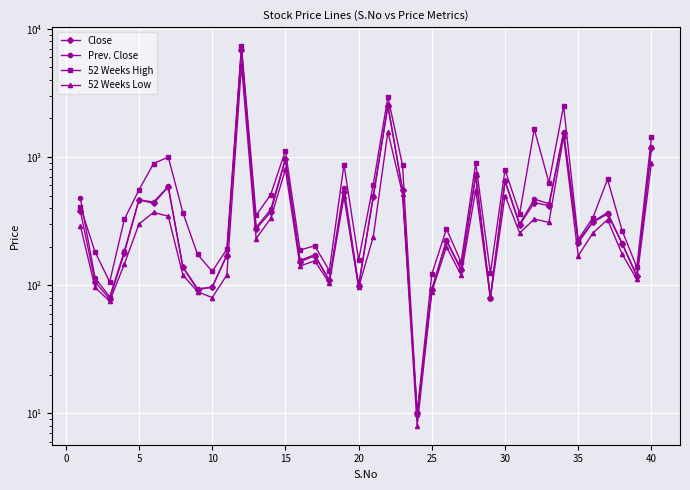

What is the minimum value shown in the chart?

8.0